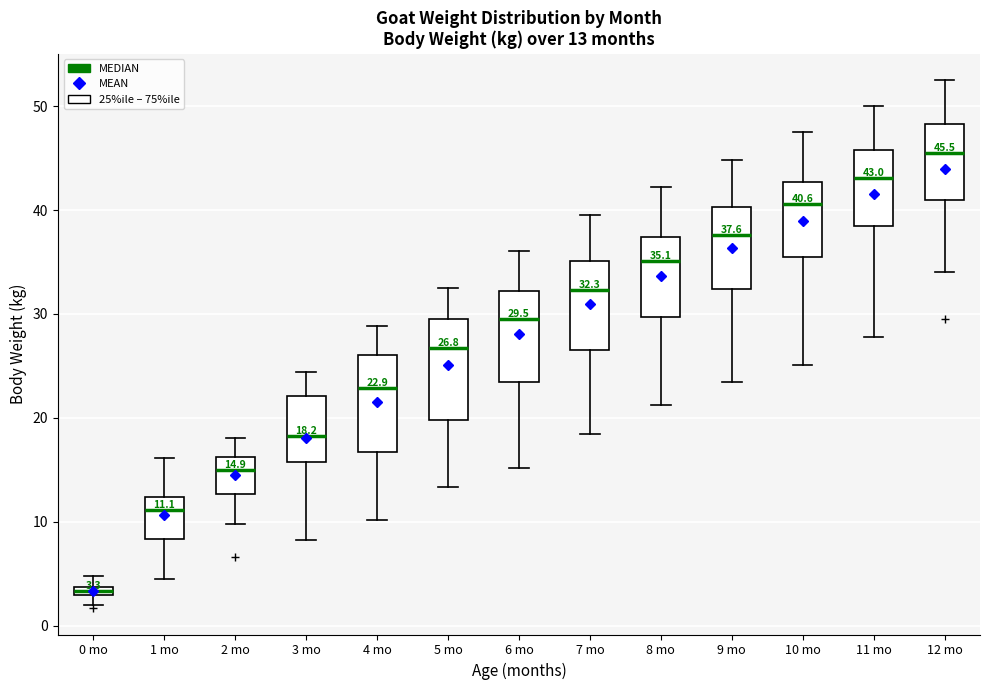

Which box's median line is the highest?

12 mo